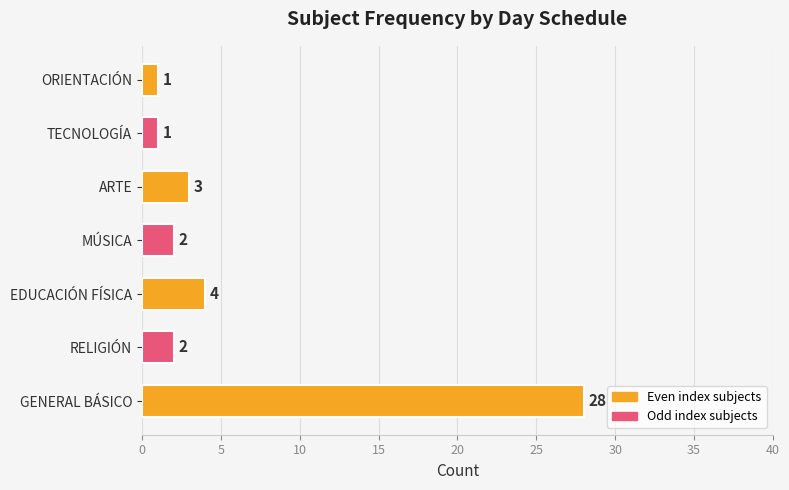

The value at GENERAL BÁSICO is 44. True or false?

False